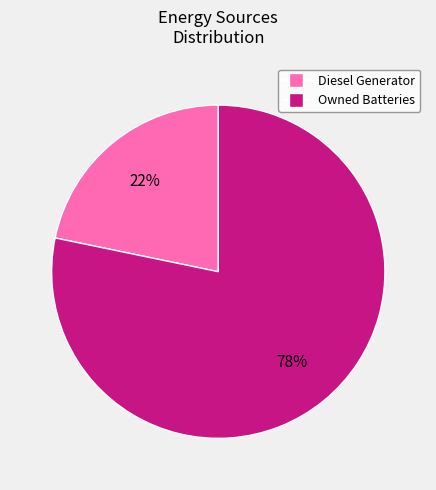

How many segments does this pie chart have?

2